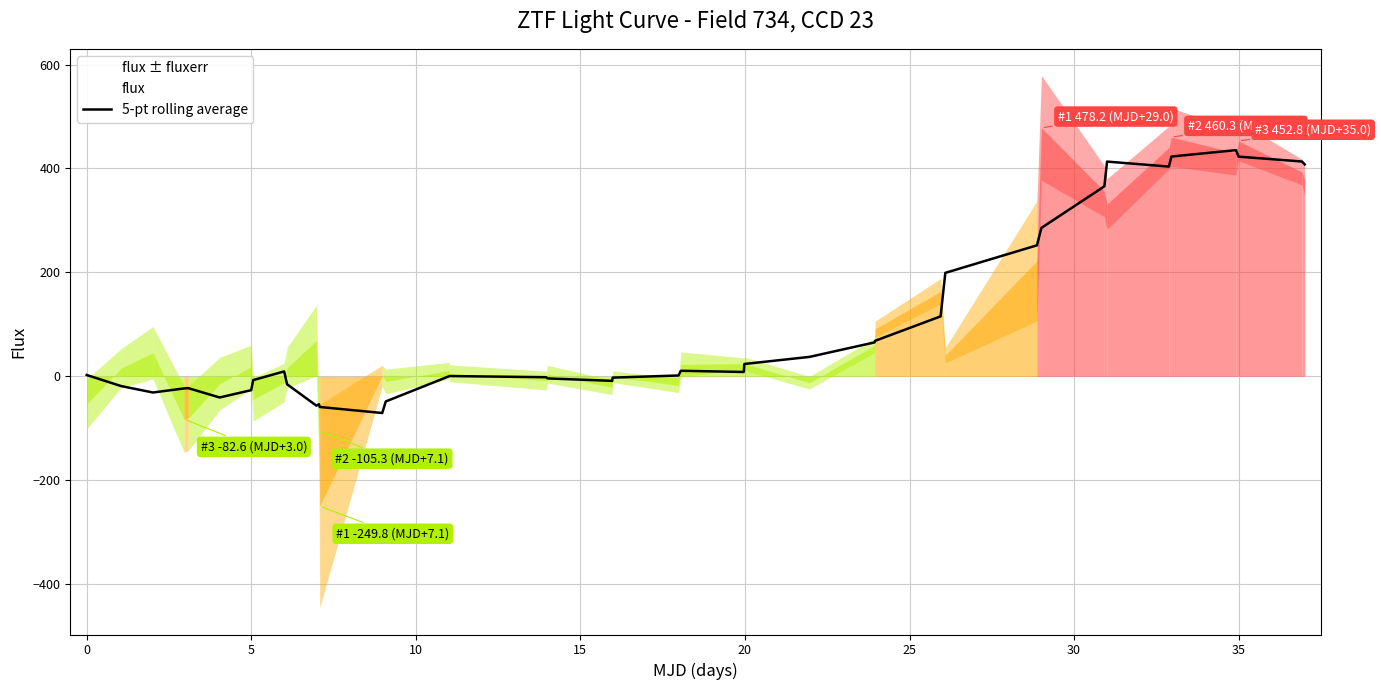

What is the highest value of the 5-pt rolling average series?

435.3